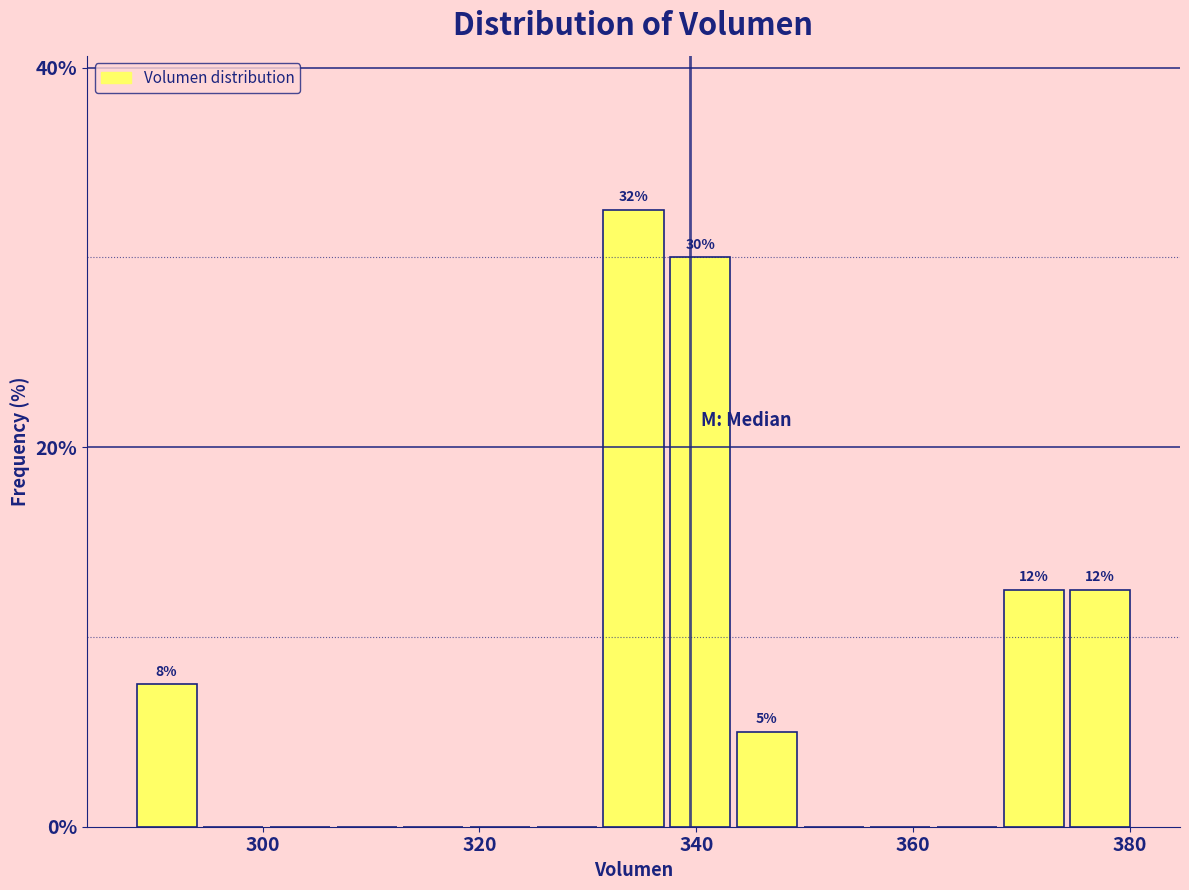

Read against the x-axis, roughly where is the centre of the tallest bar?

334